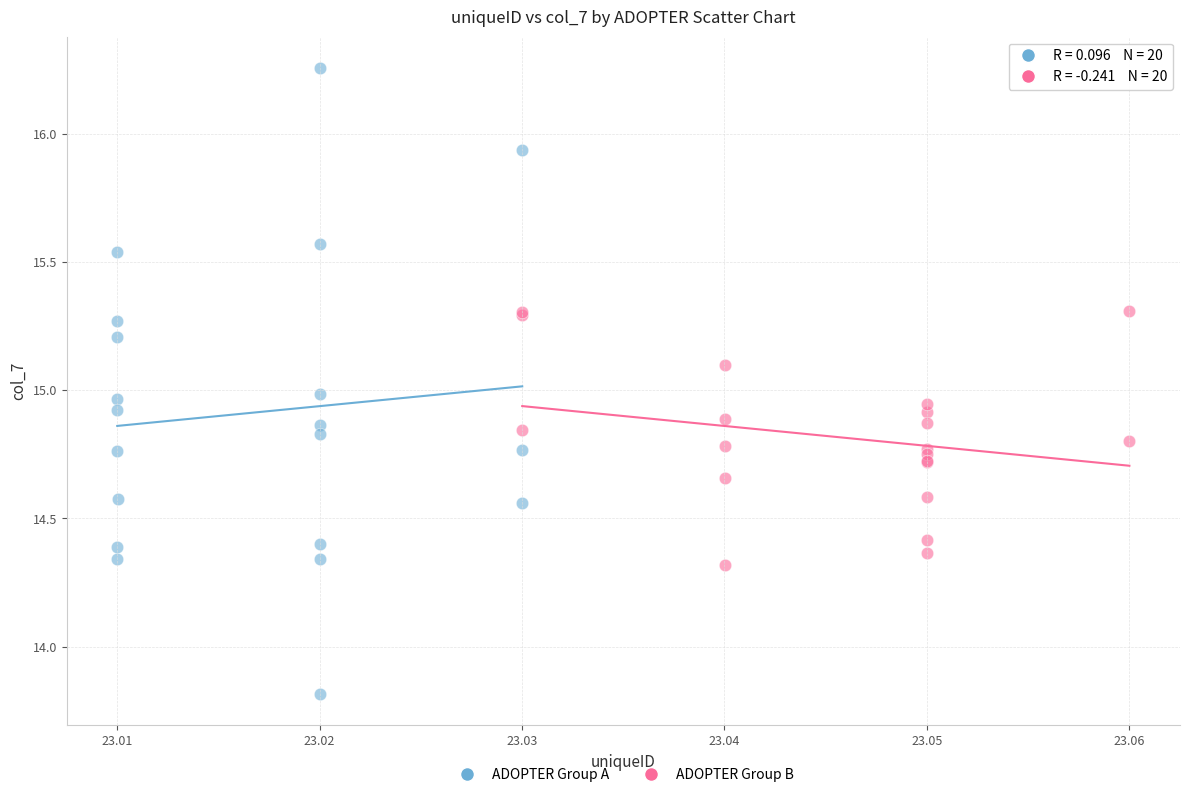

Which series contains the highest Y value?

ADOPTER Group A